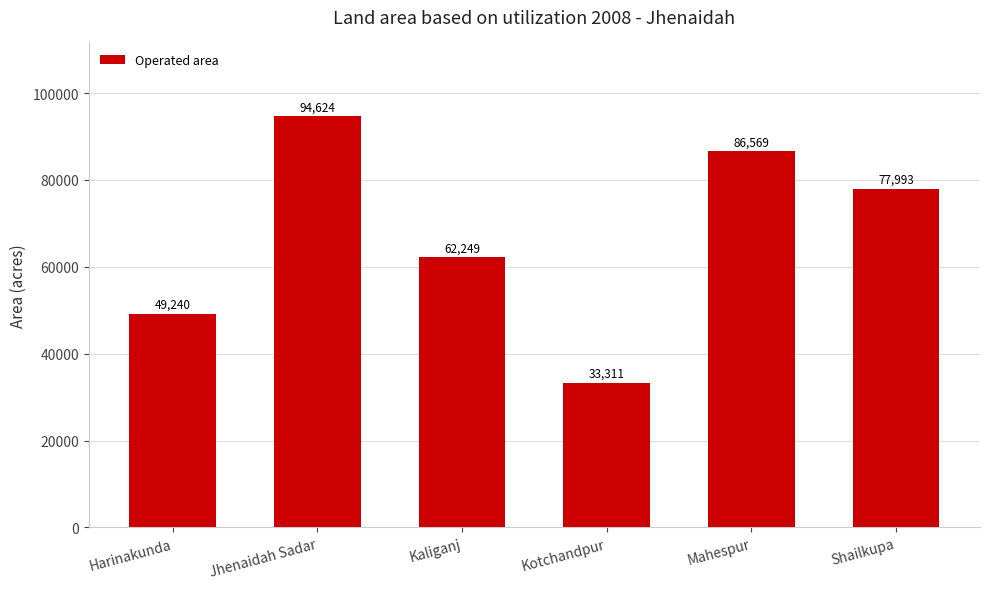

What is the difference between the values at Harinakunda and Shailkupa?

28753